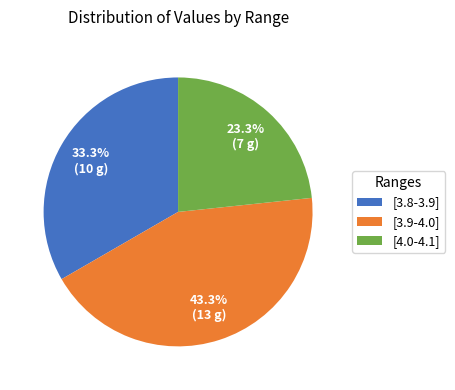

Which has a higher value, [3.8-3.9] or [3.9-4.0]?

[3.9-4.0]